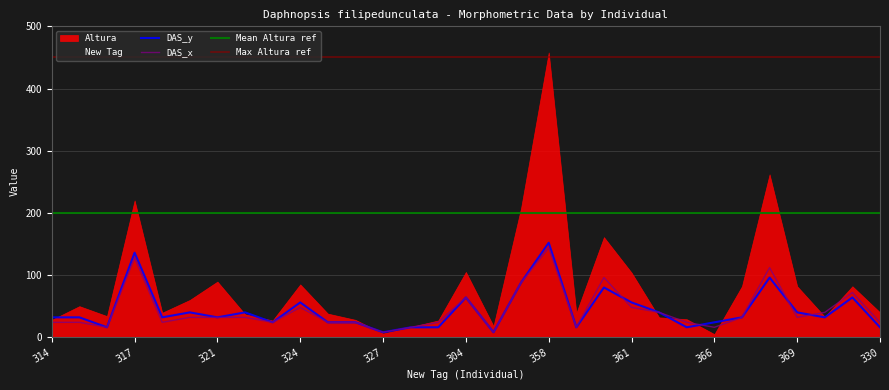

At which label does DAS_x reach its peak?

358